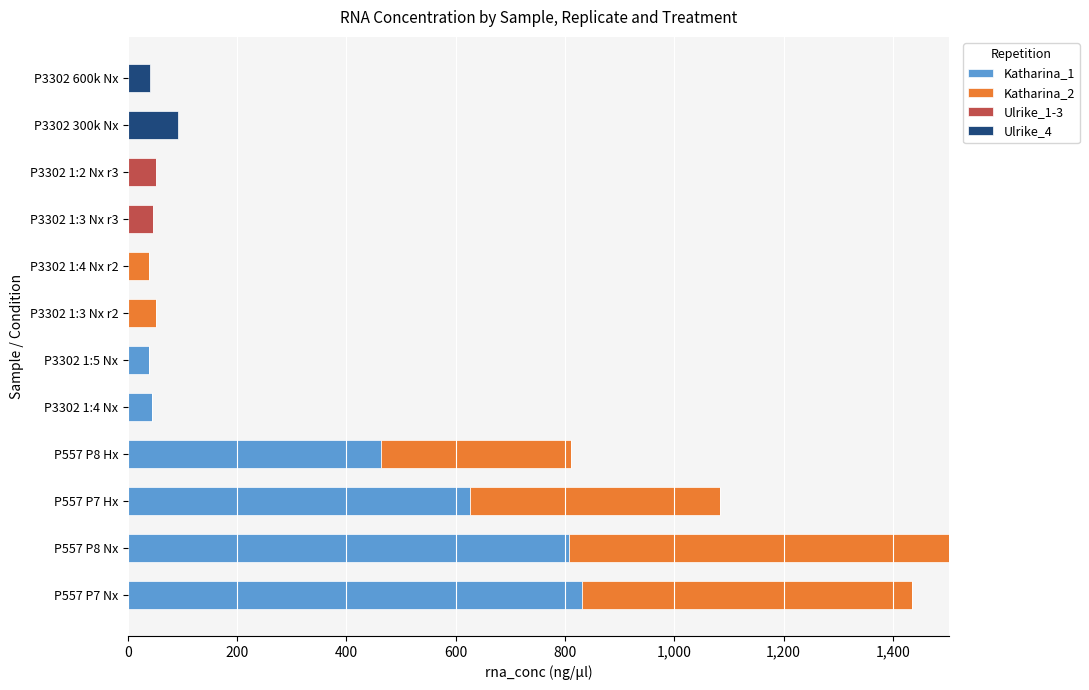

What is the total value across all series at P3302 600k Nx?

40.3